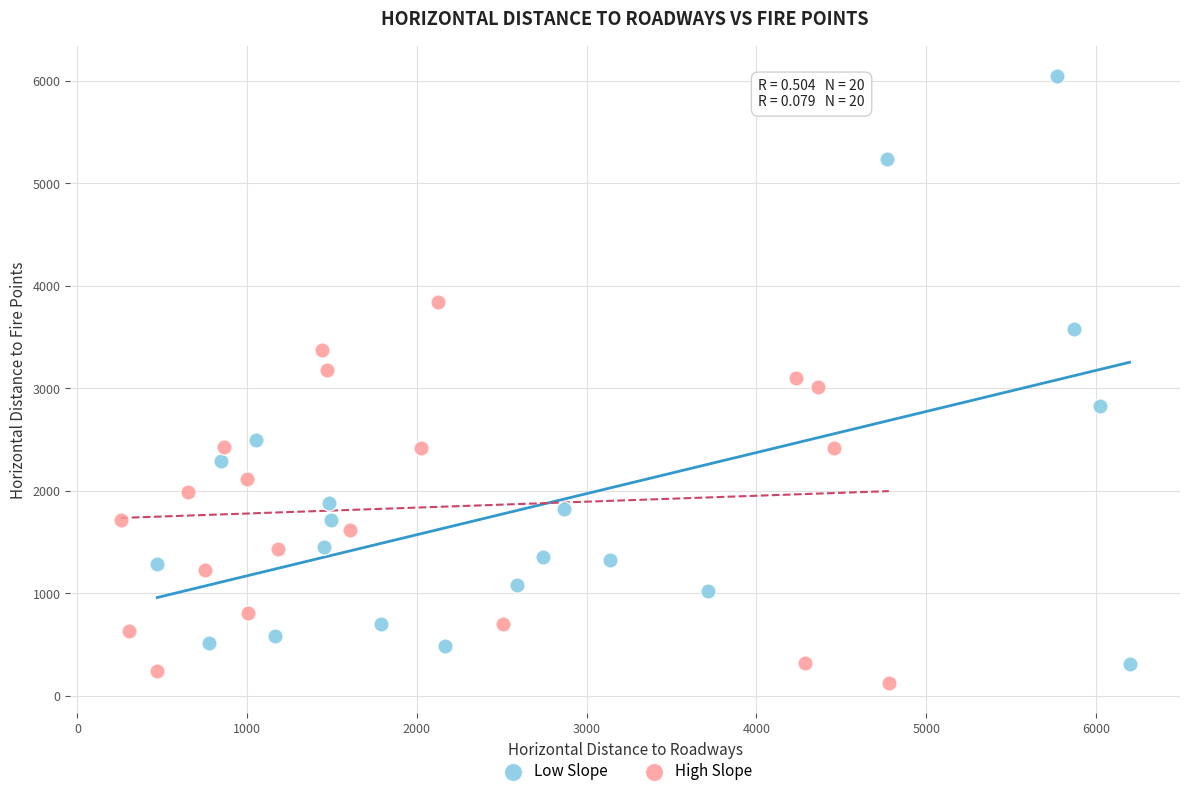

Which series has the largest Y range (max minus min)?

Low Slope